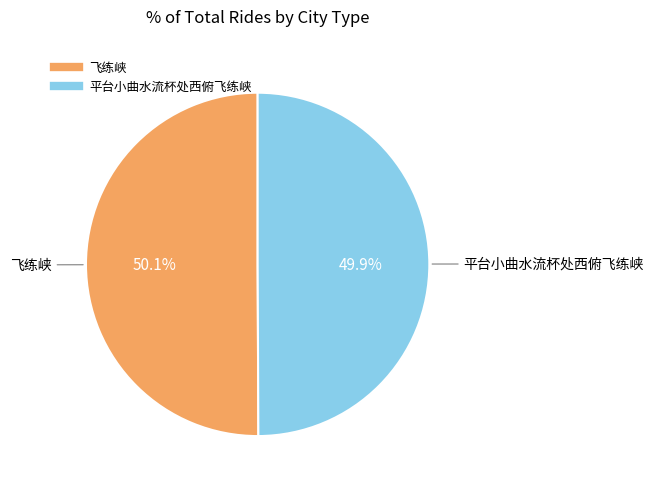

How many slices are in this pie chart?

2